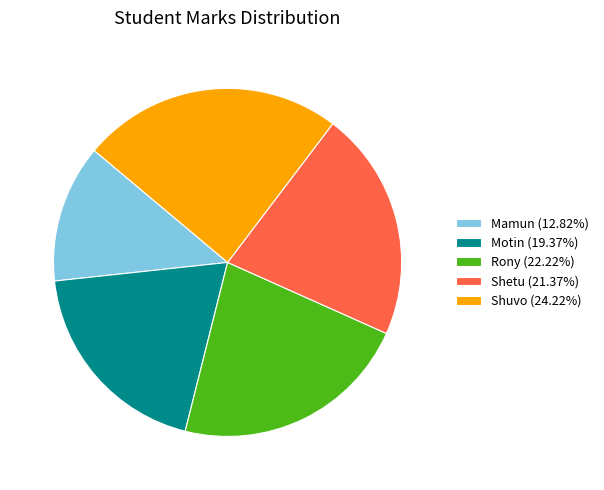

Is it true that Mamun is 13% of the pie?

True